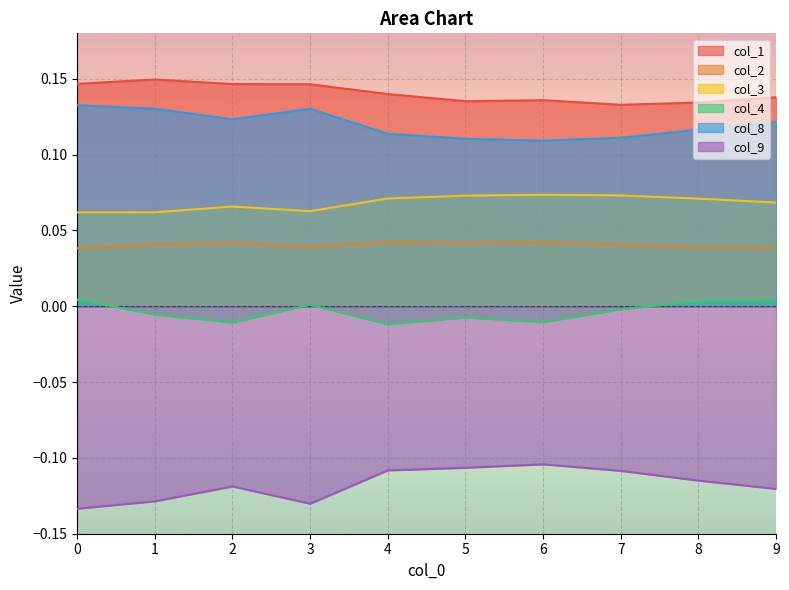

Reading left to right, list all the values displayed in this chart.

col_1: 0=0.1	1=0.1	2=0.1	3=0.1	4=0.1	5=0.1	6=0.1	7=0.1	8=0.1	9=0.1
col_2: 0=0.0	1=0.0	2=0.0	3=0.0	4=0.0	5=0.0	6=0.0	7=0.0	8=0.0	9=0.0
col_3: 0=0.1	1=0.1	2=0.1	3=0.1	4=0.1	5=0.1	6=0.1	7=0.1	8=0.1	9=0.1
col_4: 0=0.0	1=-0.0	2=-0.0	3=0.0	4=-0.0	5=-0.0	6=-0.0	7=-0.0	8=0.0	9=0.0
col_8: 0=0.1	1=0.1	2=0.1	3=0.1	4=0.1	5=0.1	6=0.1	7=0.1	8=0.1	9=0.1
col_9: 0=-0.1	1=-0.1	2=-0.1	3=-0.1	4=-0.1	5=-0.1	6=-0.1	7=-0.1	8=-0.1	9=-0.1